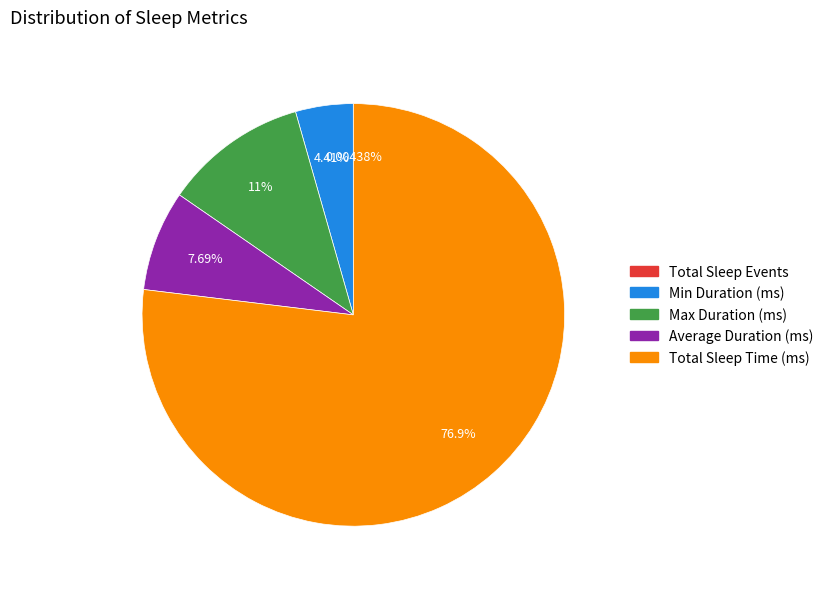

Between Total Sleep Time (ms) and Min Duration (ms), which is larger?

Total Sleep Time (ms)